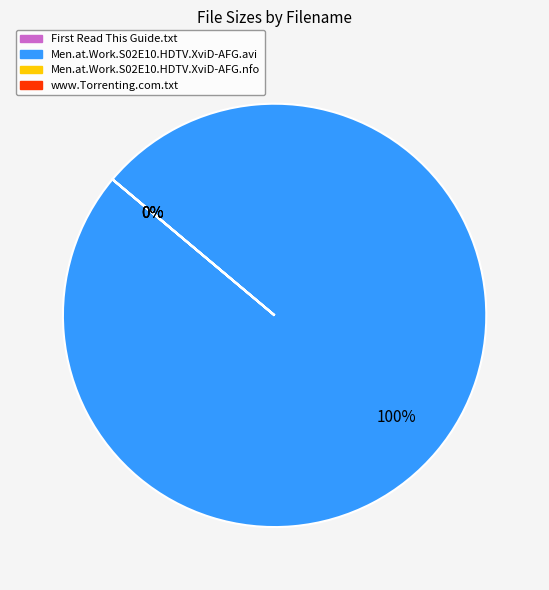

How many slices are in this pie chart?

4